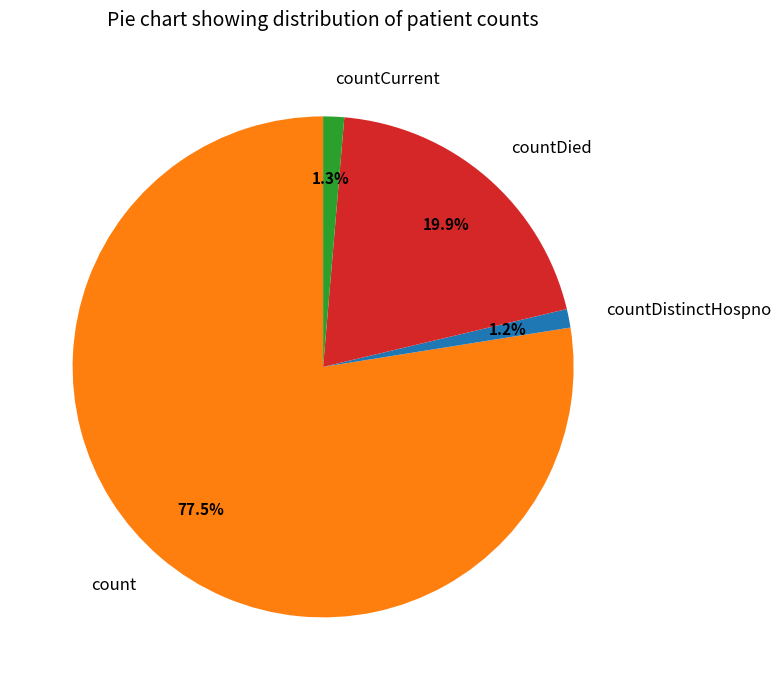

Which category accounts for the majority?

count